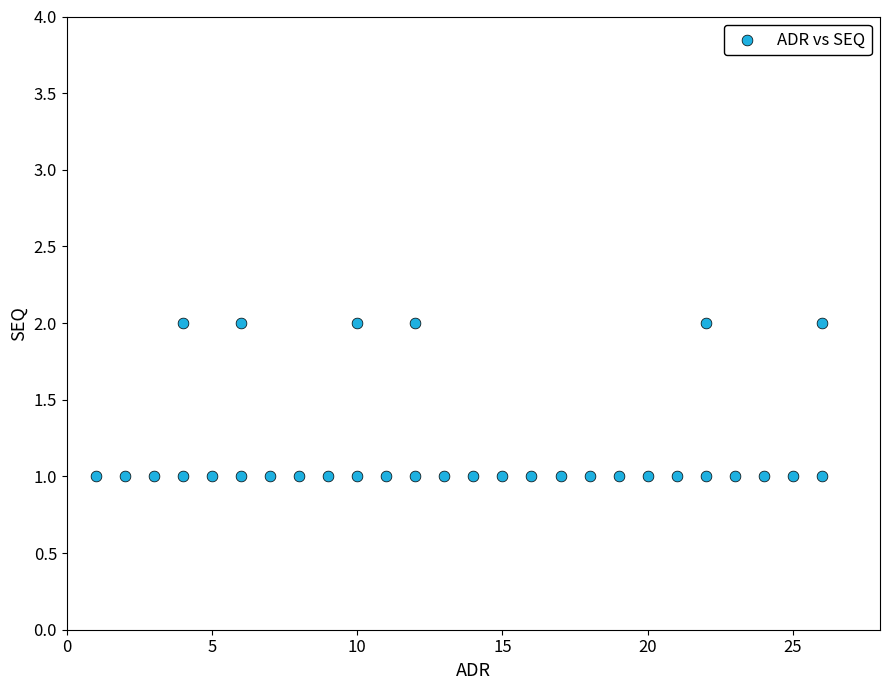

What is the range of X values (max minus min)?

25